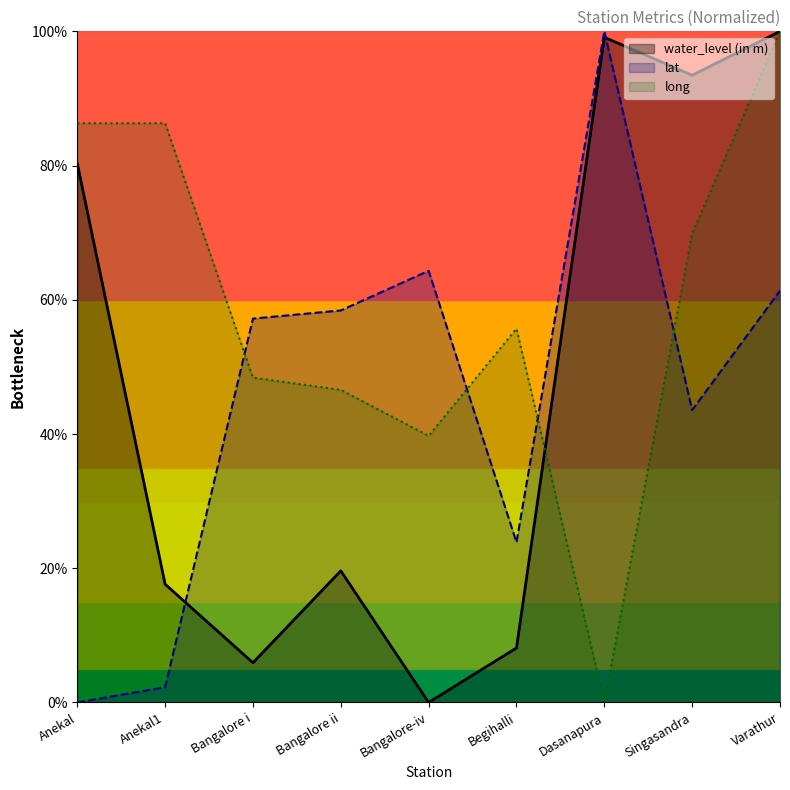

At which label does lat first exceed 57?

Bangalore i